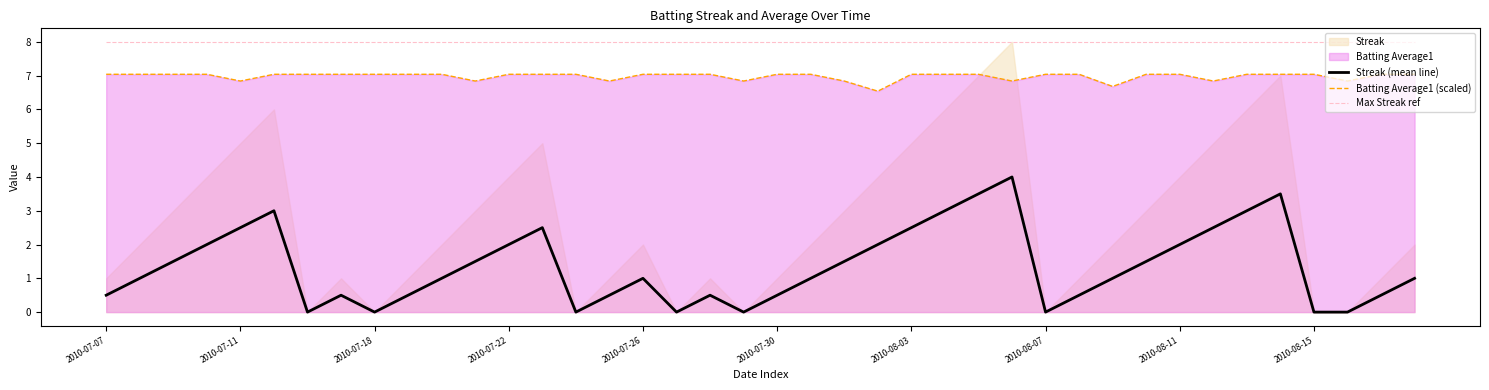

Is the value of Max Streak ref at 2010-07-22 greater than the value of Streak (mean line) at 2010-07-07?

Yes